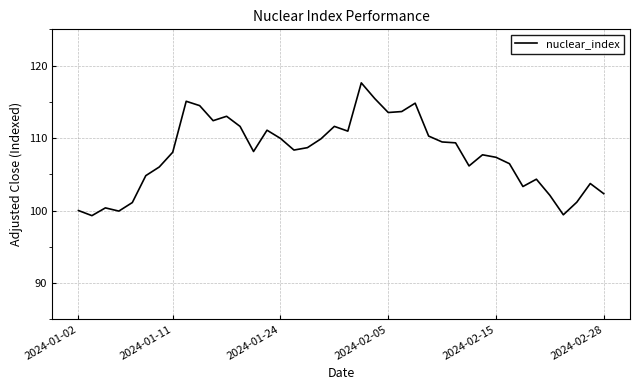

What is the smallest value displayed?

99.3